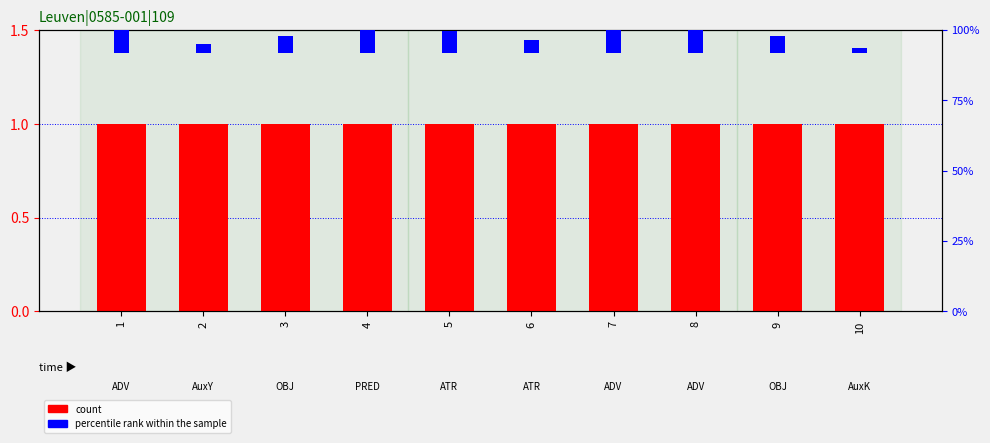

What is the value of the count bar at the 4th from the left?

1.0